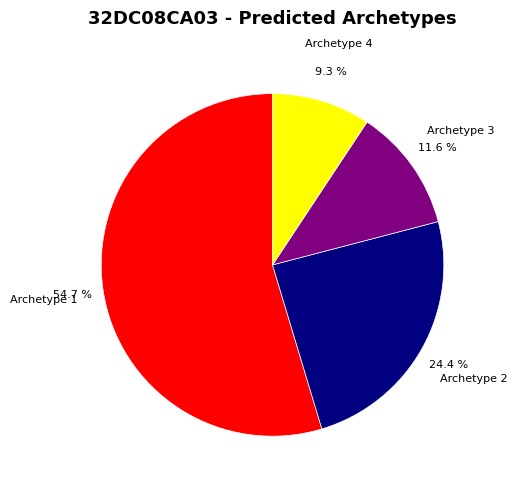

To the nearest percent, what is the average slice percentage?

25%